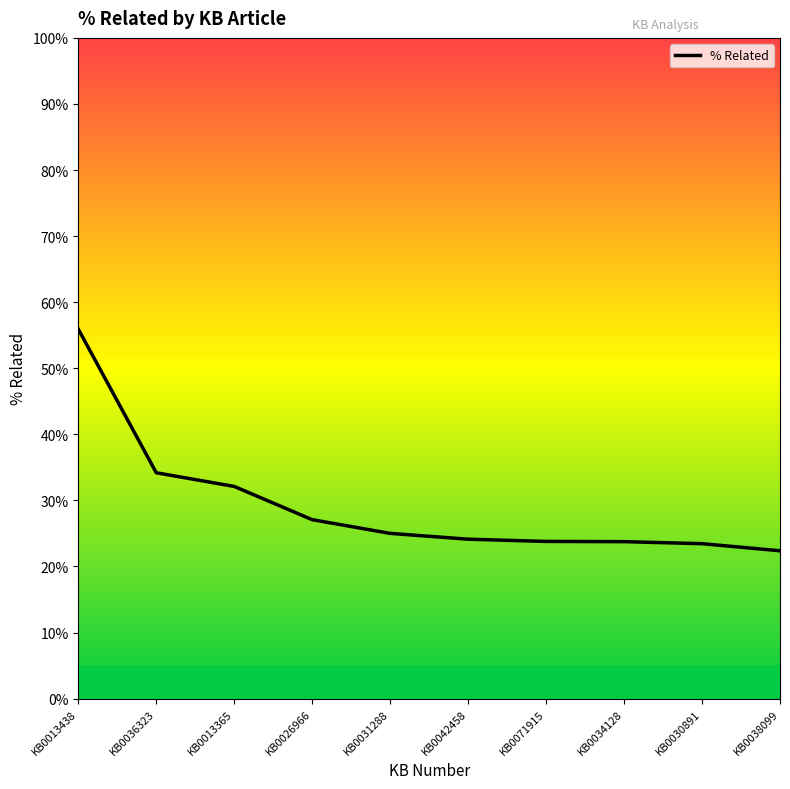

What is the difference between the second highest and minimum values?

0.1